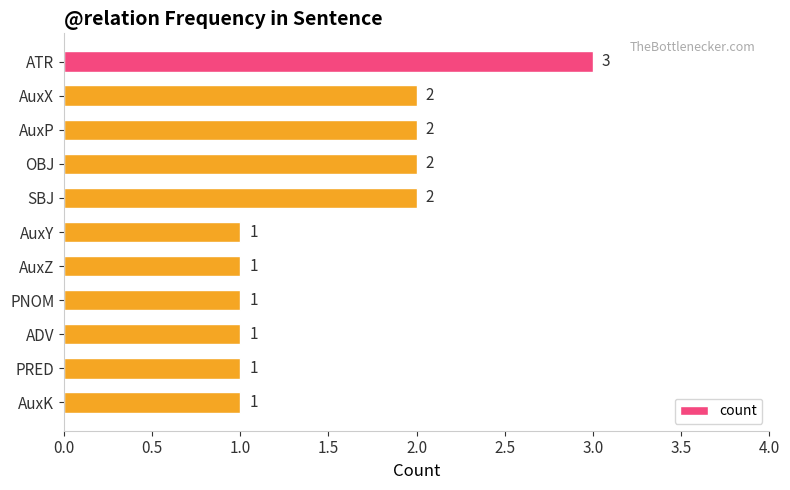

What position from the bottom is ADV?

3